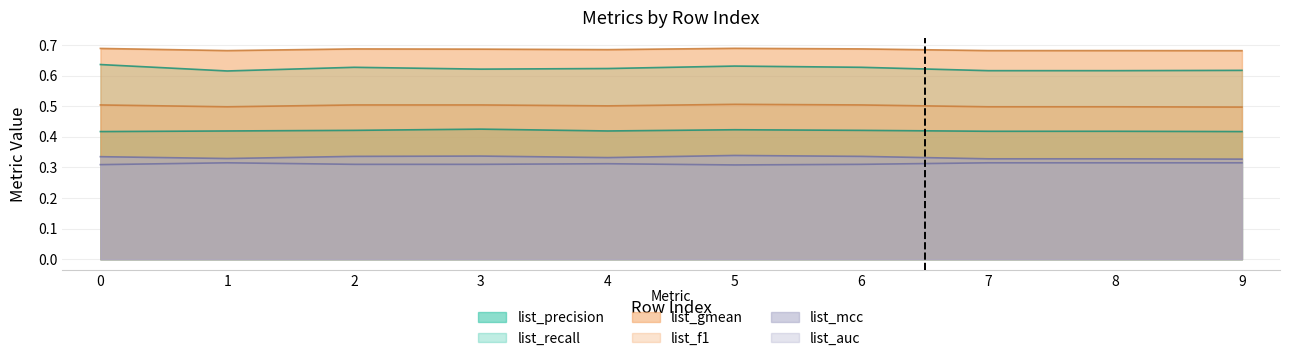

Which category has the lowest value in the list_auc series?

5